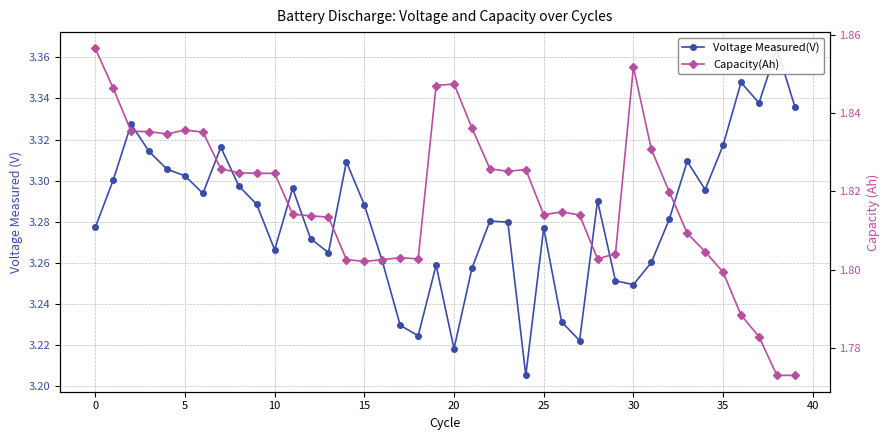

What is the smallest value displayed?

1.8